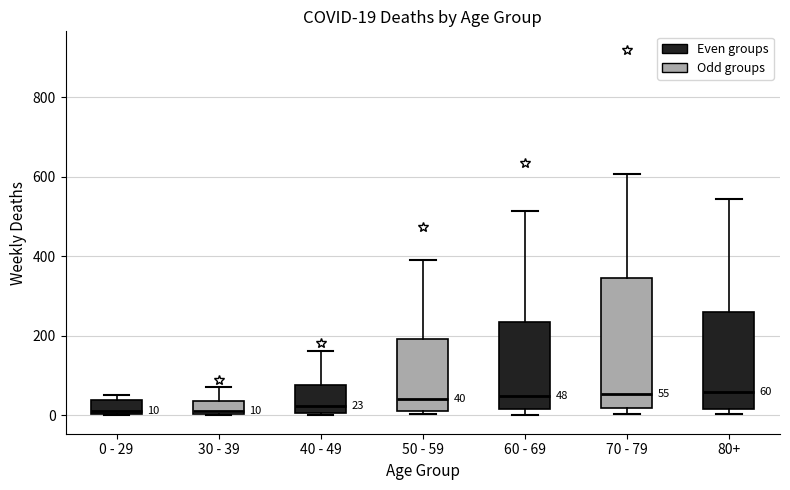

Which box is the tallest, from its lower edge to its upper edge?

70 - 79